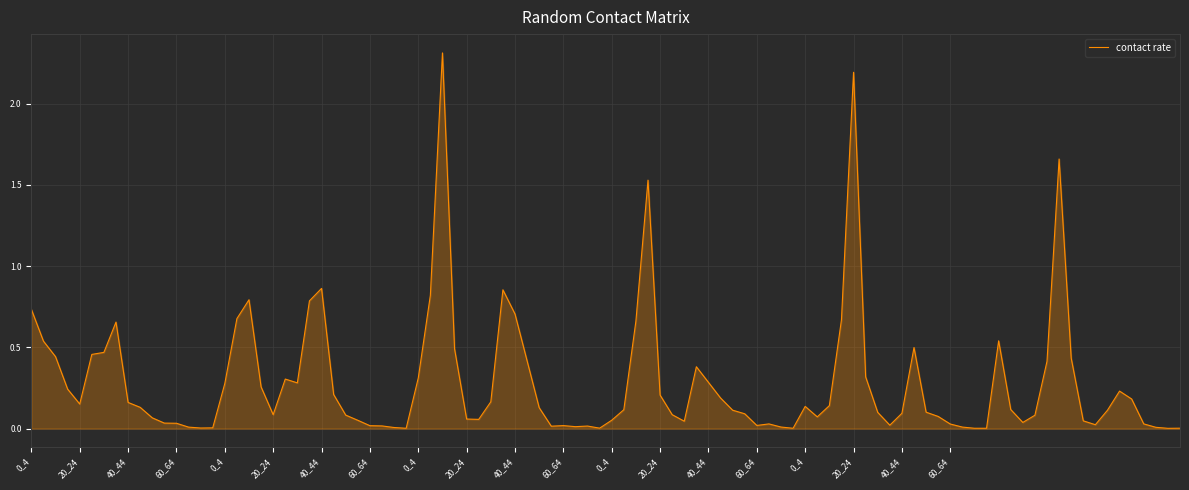

What is the greatest value displayed?

2.3